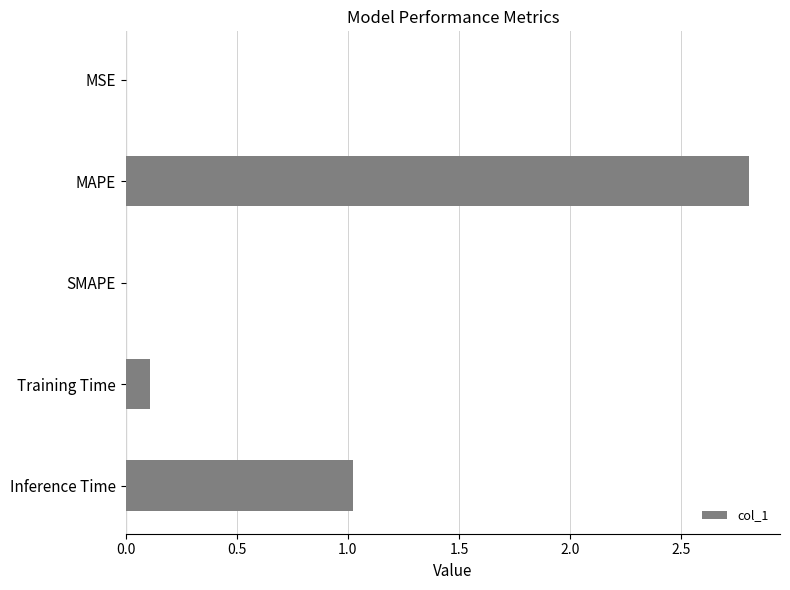

Which category has the highest value across all series?

MAPE